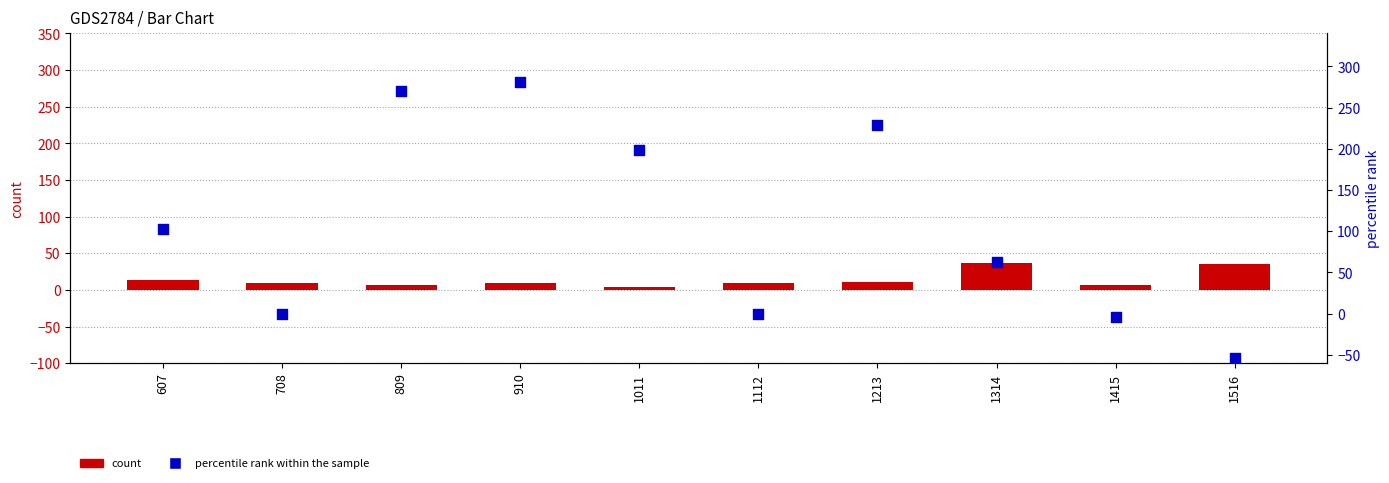

What is the total value across all series at 1516?

-19.0